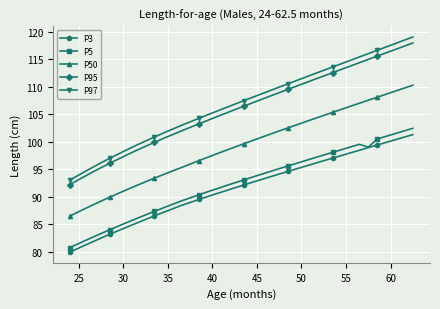

What is the minimum value shown in the chart?

79.9